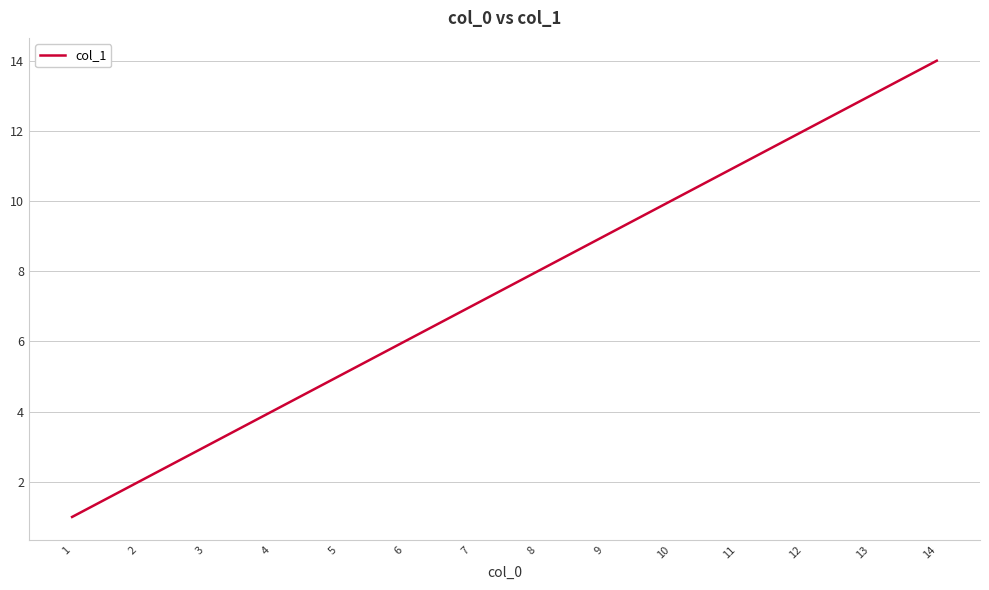

Rank the categories by value from lowest to highest.

1, 2, 3, 4, 5, 6, 7, 8, 9, 10, 11, 12, 13, 14